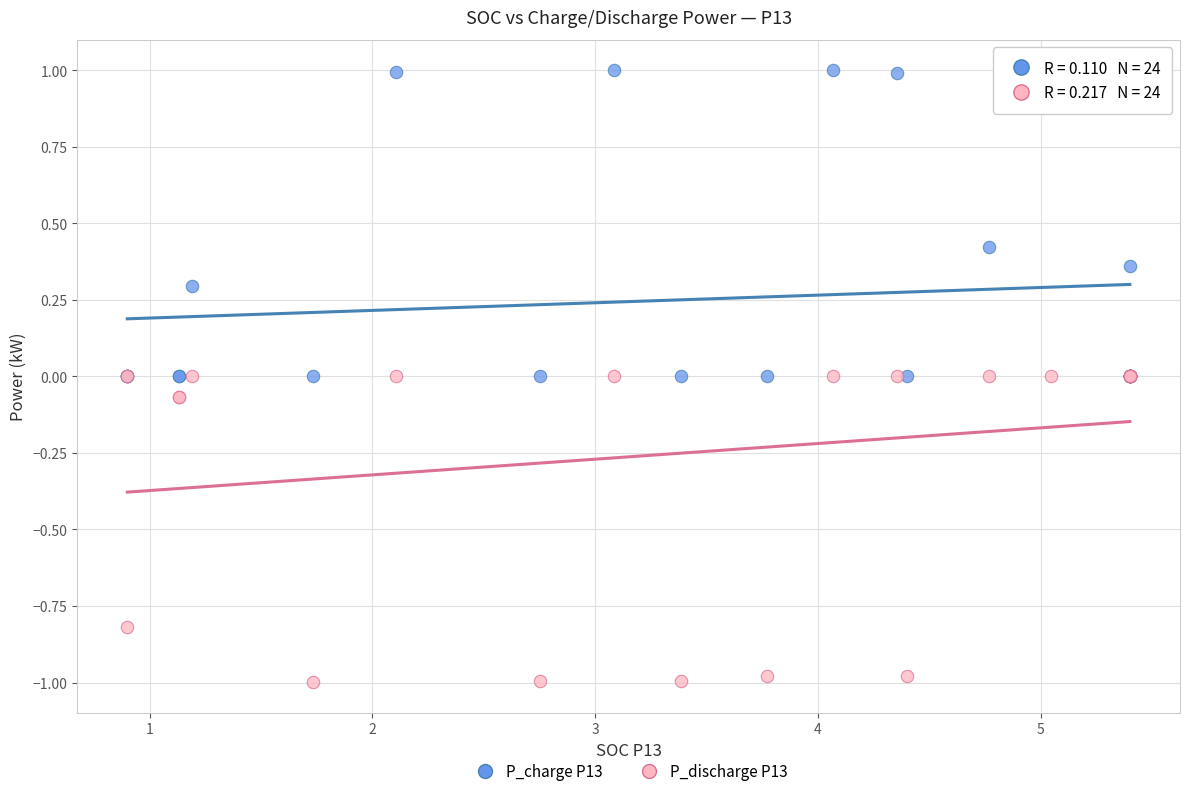

Which series contains the highest Y value?

P_charge P13